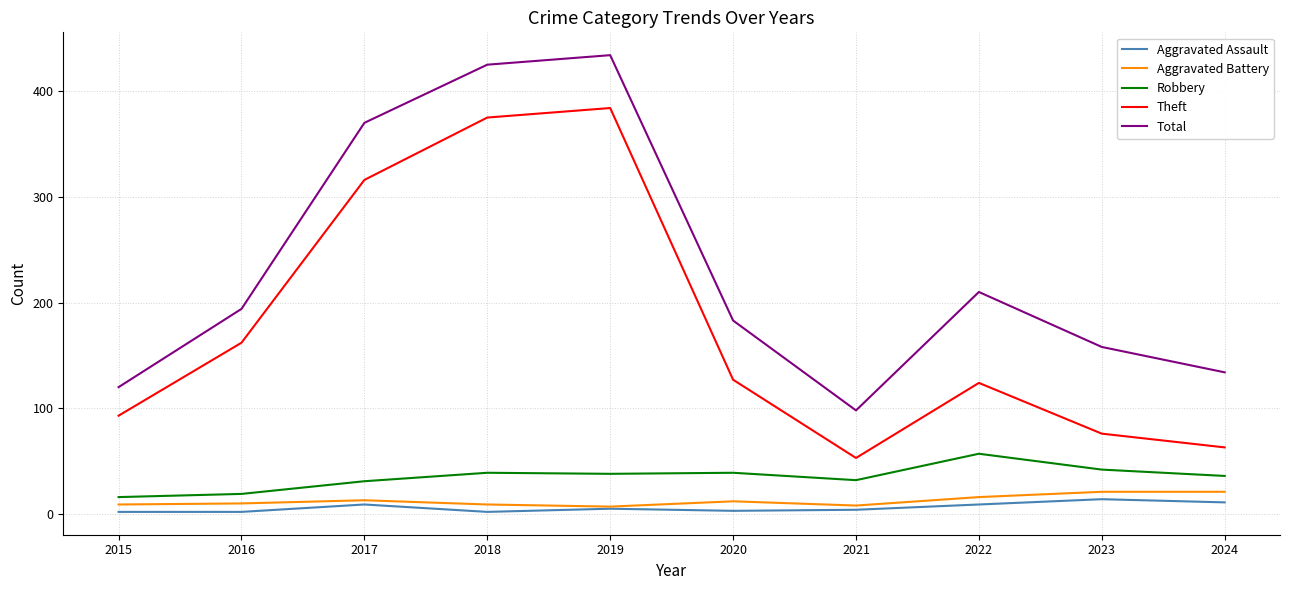

Which series has the largest total across all categories?

Total